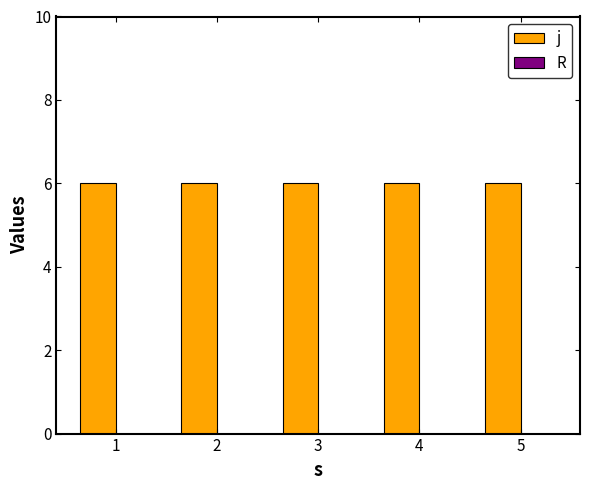

Reading left to right, list all the values displayed in this chart.

j: 6	6	6	6	6
R: 0	0	0	0	0